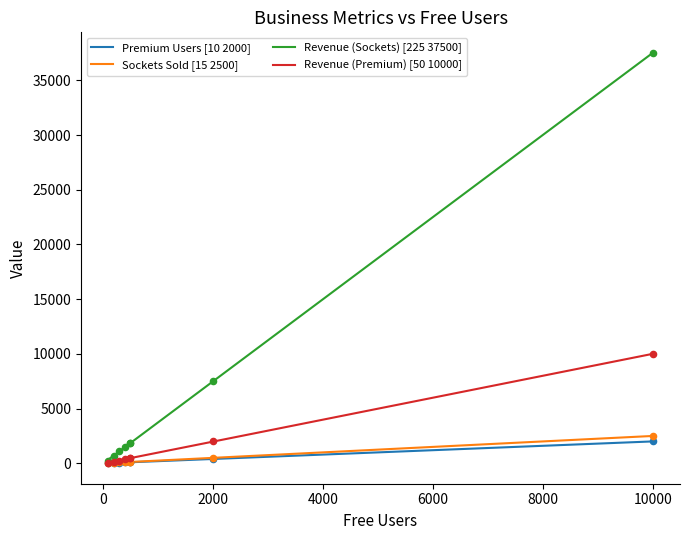

What is the total value across all series at 300?

1500